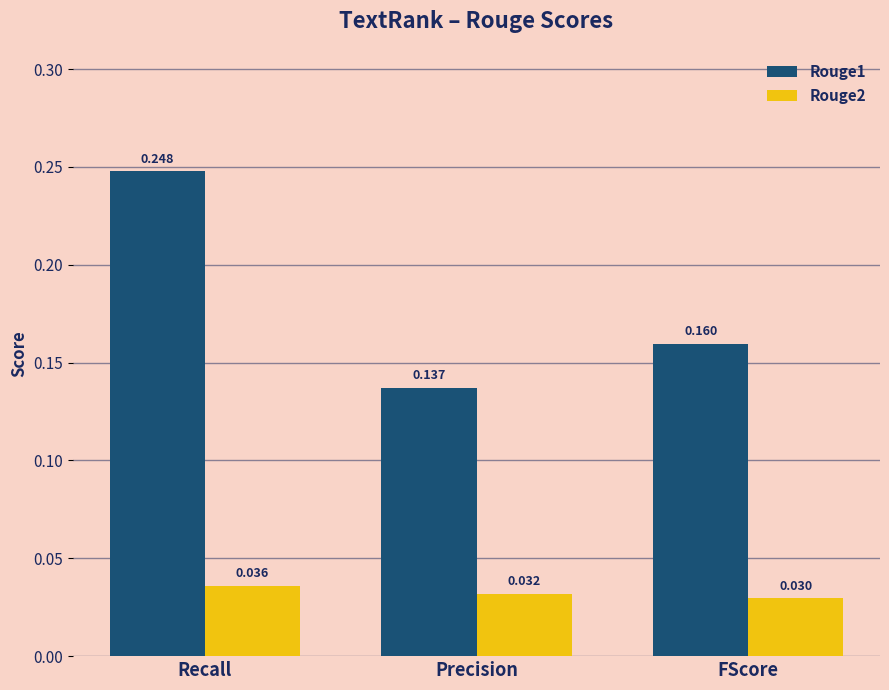

Between Precision and FScore, which series saw the biggest shift?

Rouge1